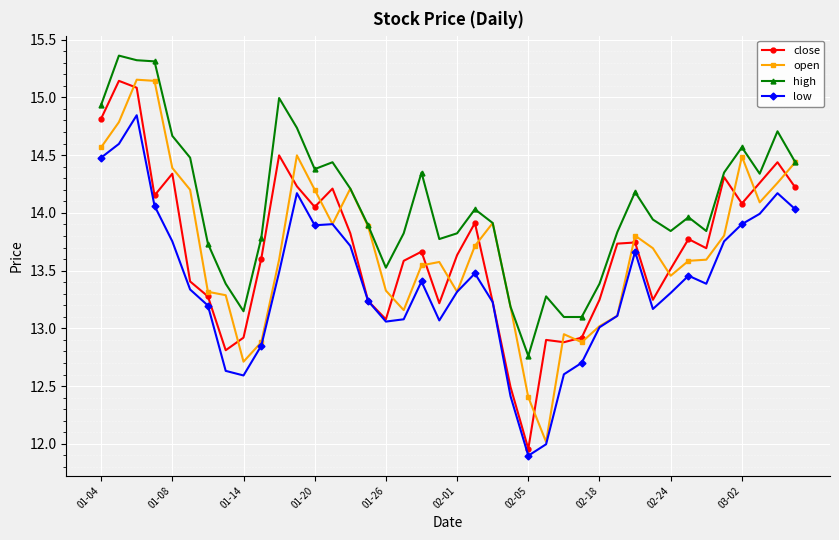

What is the value of the low point at the 40th from the left?

14.0